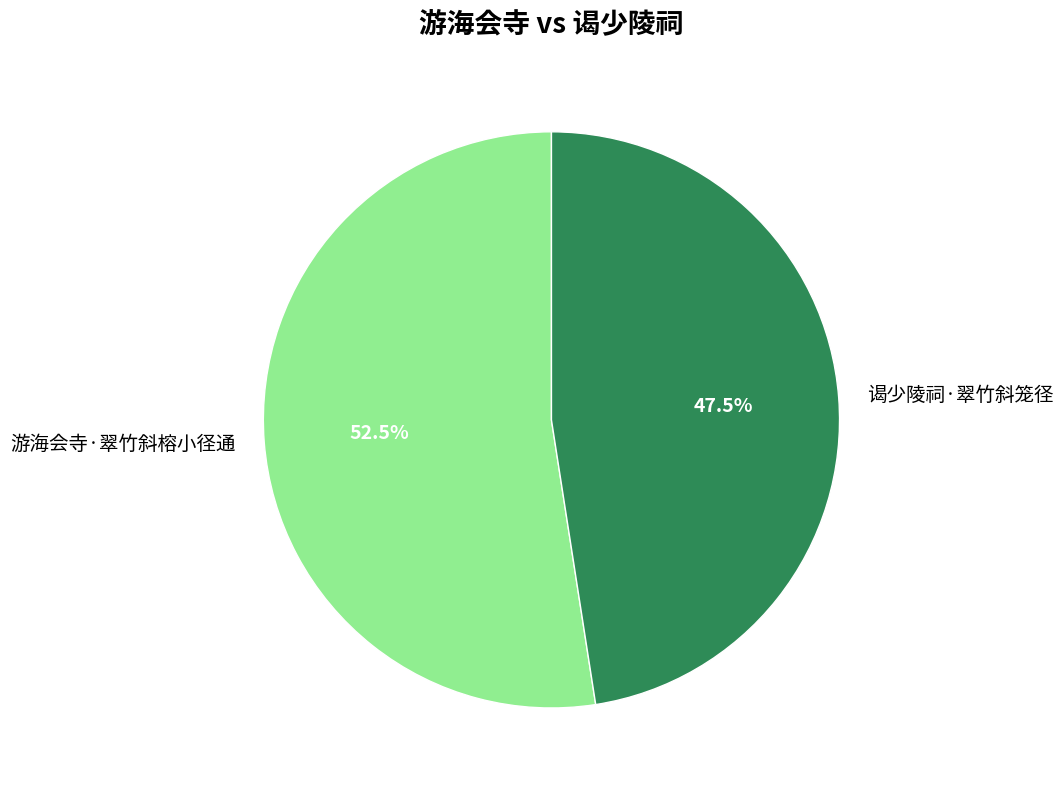

Which category has the smallest portion of the pie?

谒少陵祠·翠竹斜笼径